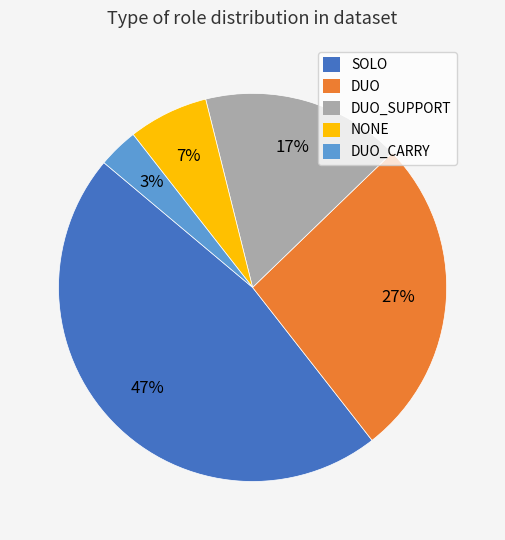

To the nearest percent, what is the average slice percentage?

20%